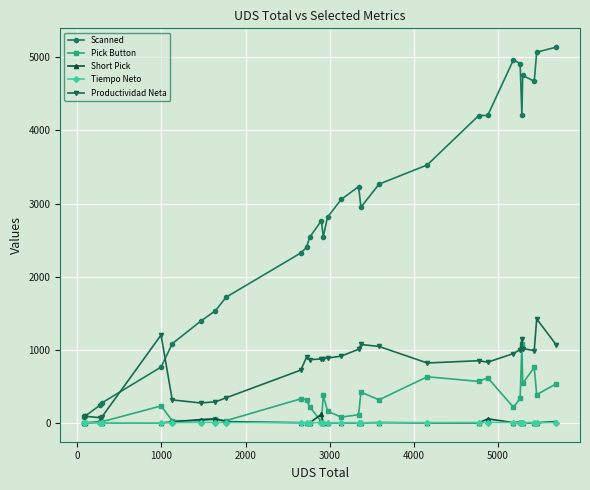

True or false: Pick Button and Scanned intersect in this chart.

False